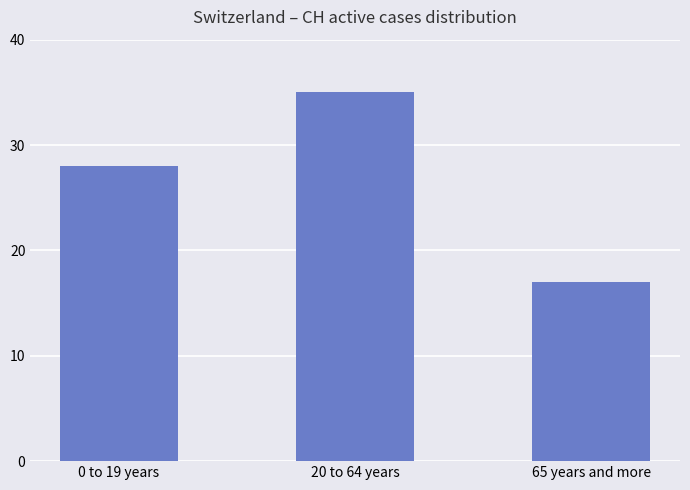

What is the change in value from 0 to 19 years to 20 to 64 years?

+7